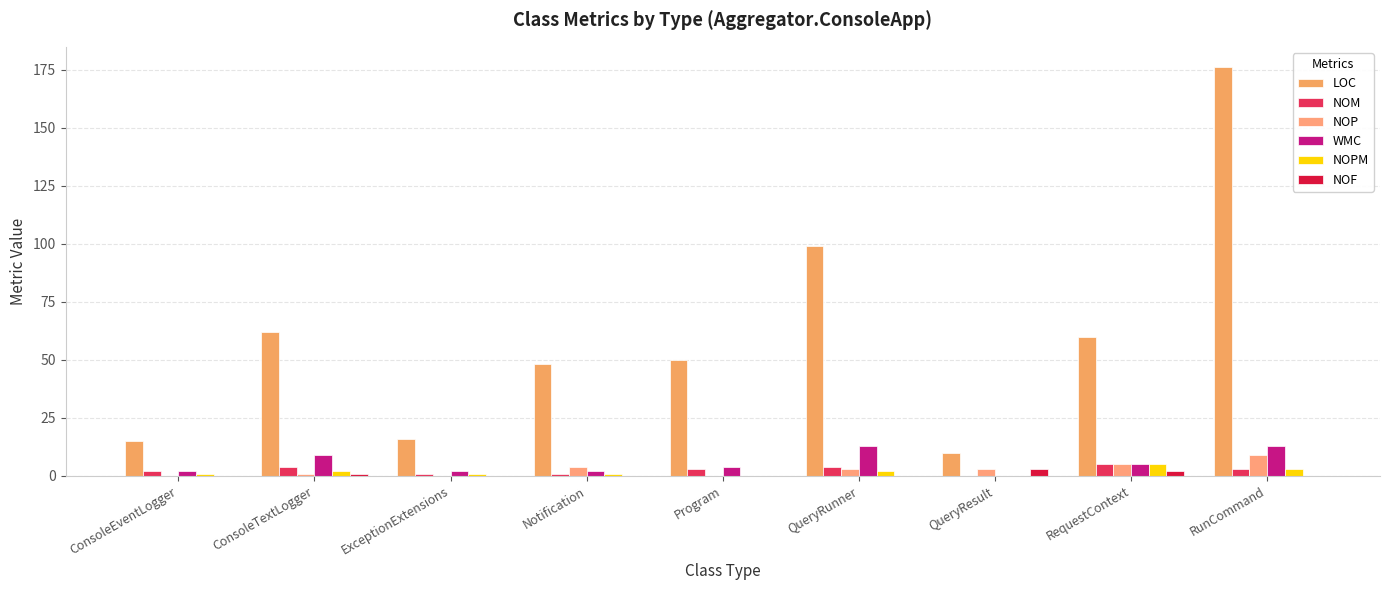

What is the label of the 2nd bar from the left?

ConsoleTextLogger